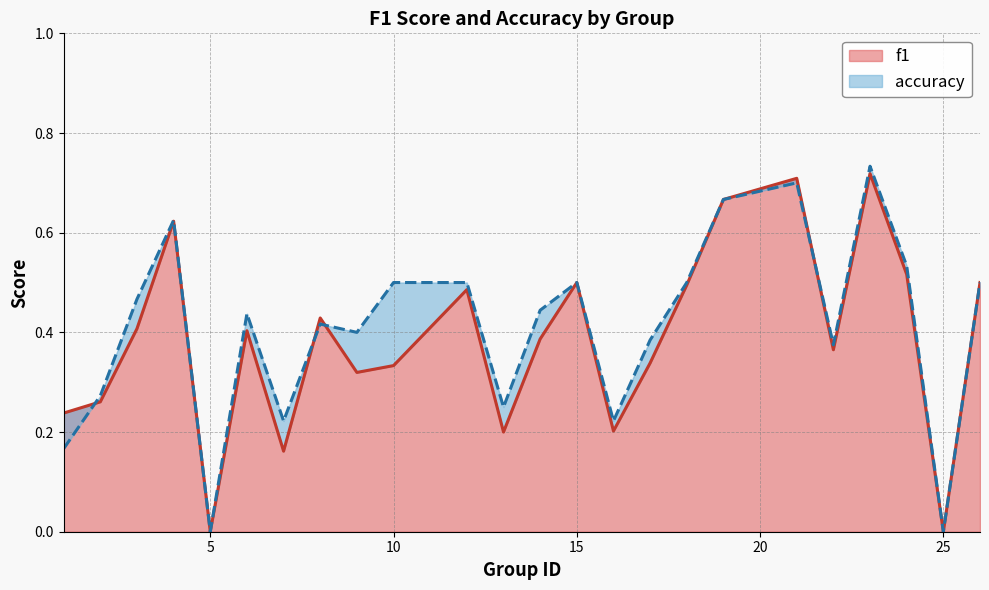

The f1 series shows 0.0 at 25. True or false?

True